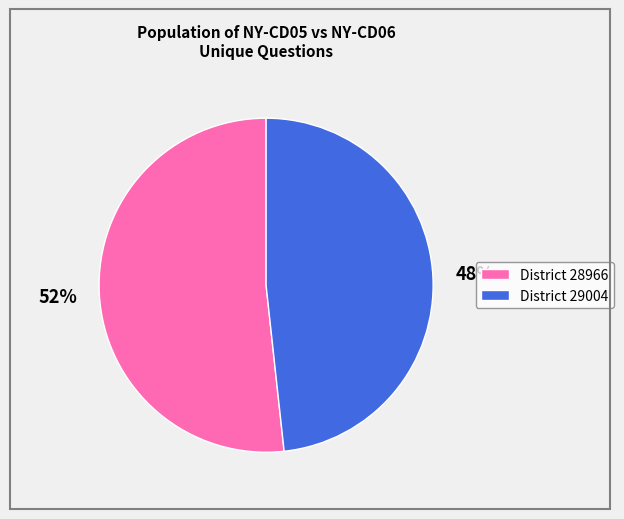

Which slice represents more than half of the pie?

District 28966